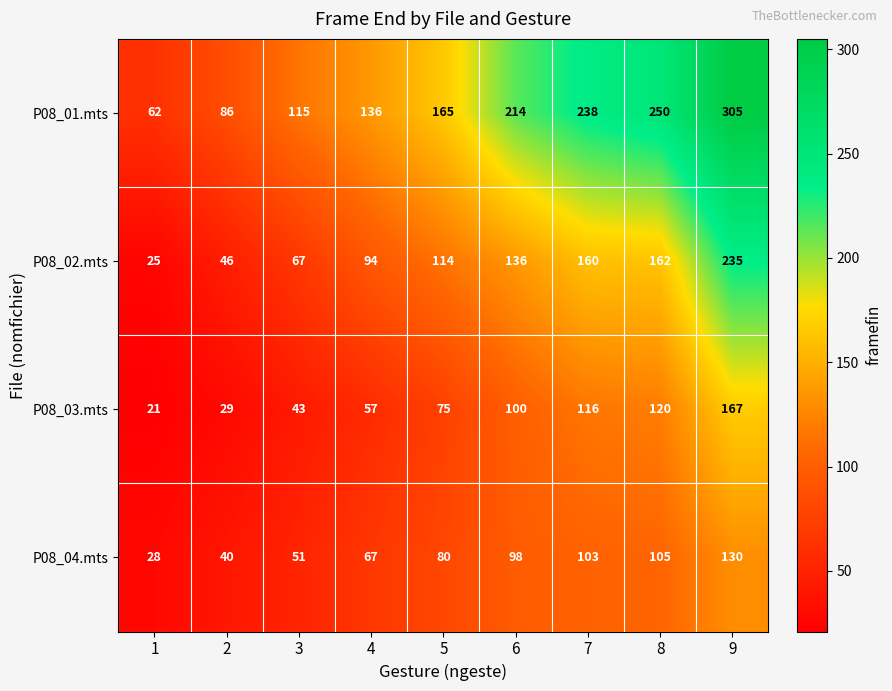

Between 1 and 6, which series saw the biggest shift?

P08_01.mts